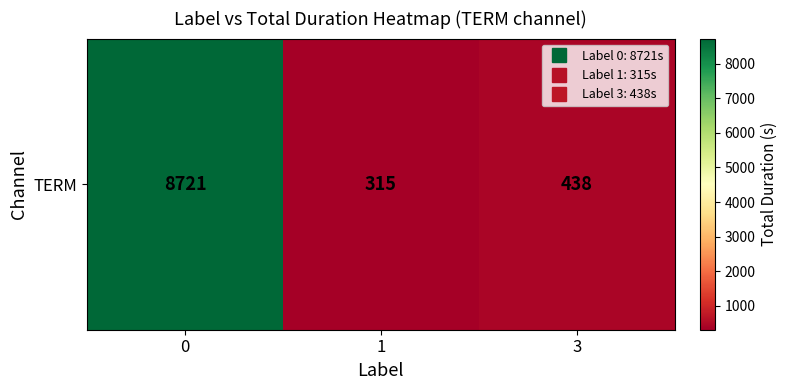

Reading left to right, extract all data points from this chart.

0=8721	1=315	3=438